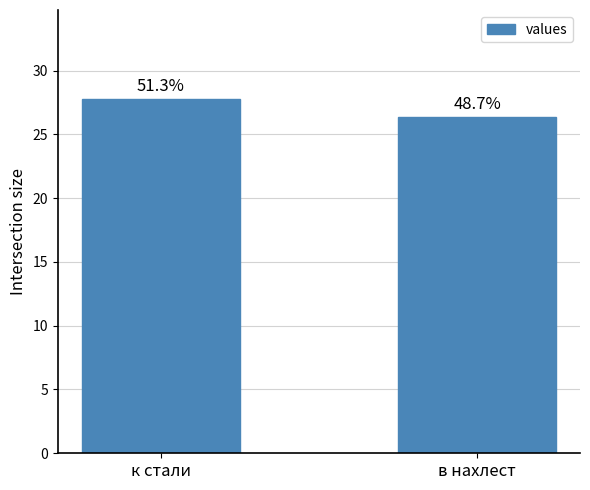

What is the value of the 2nd bar from the left?

26.4